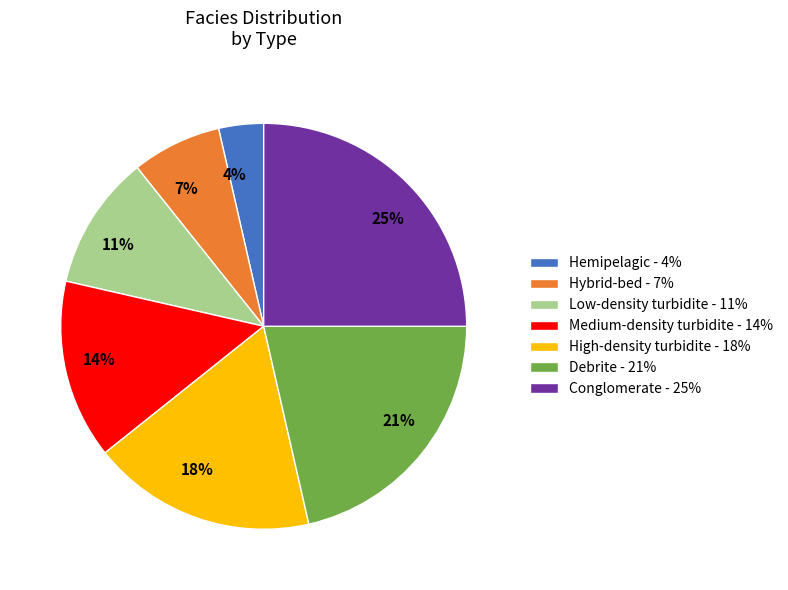

Which category has the smallest portion of the pie?

Hemipelagic